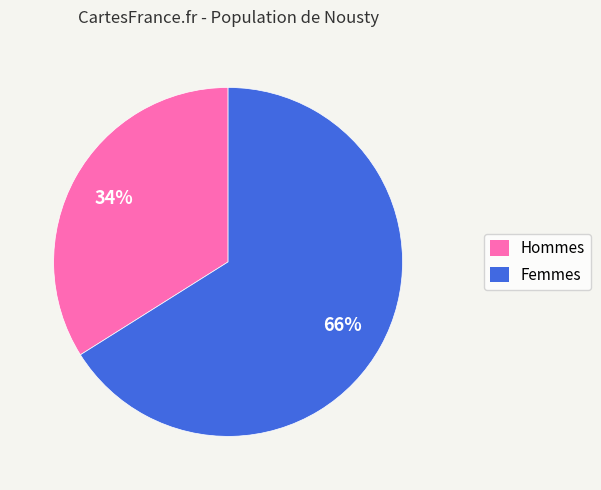

Is there a majority slice in this chart?

Yes